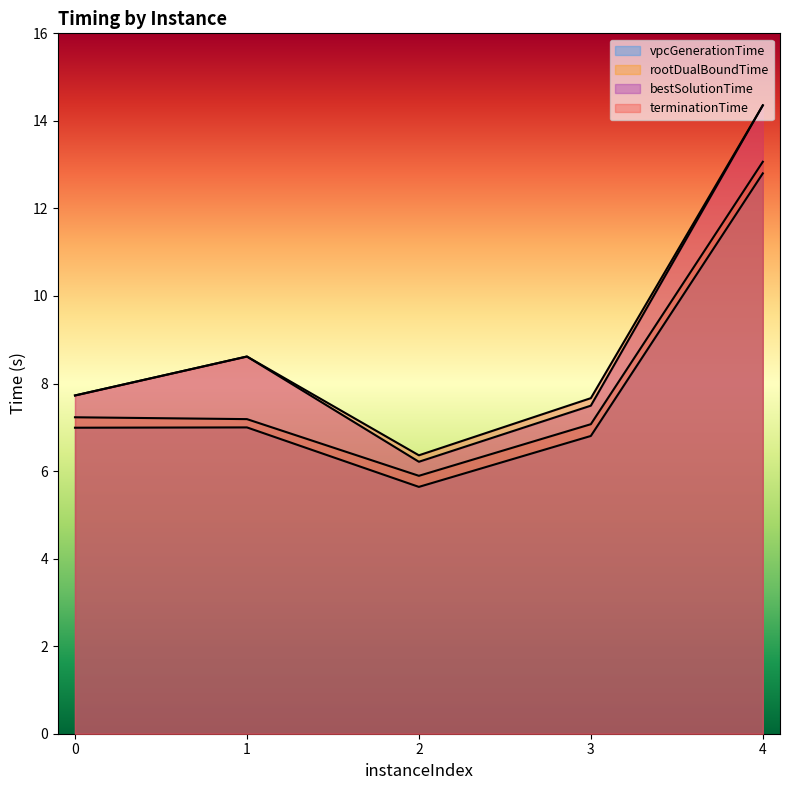

What is the sum of all vpcGenerationTime values?

39.2